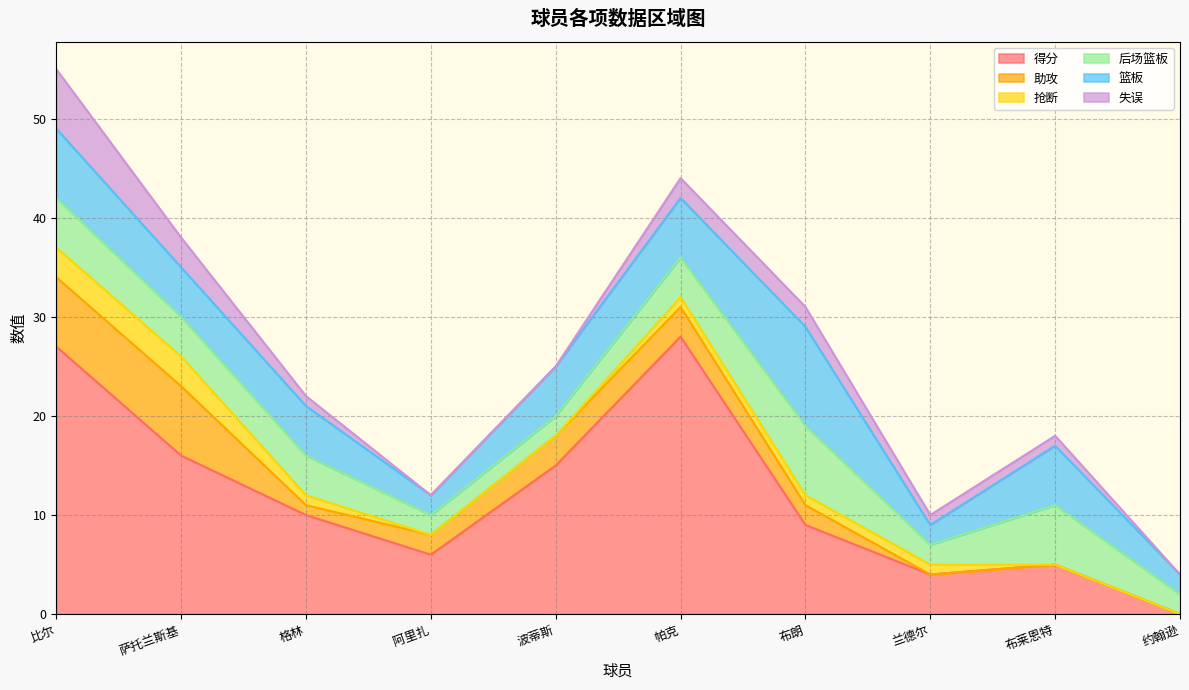

What is the difference between the second highest and minimum values in the 篮板 series?

5